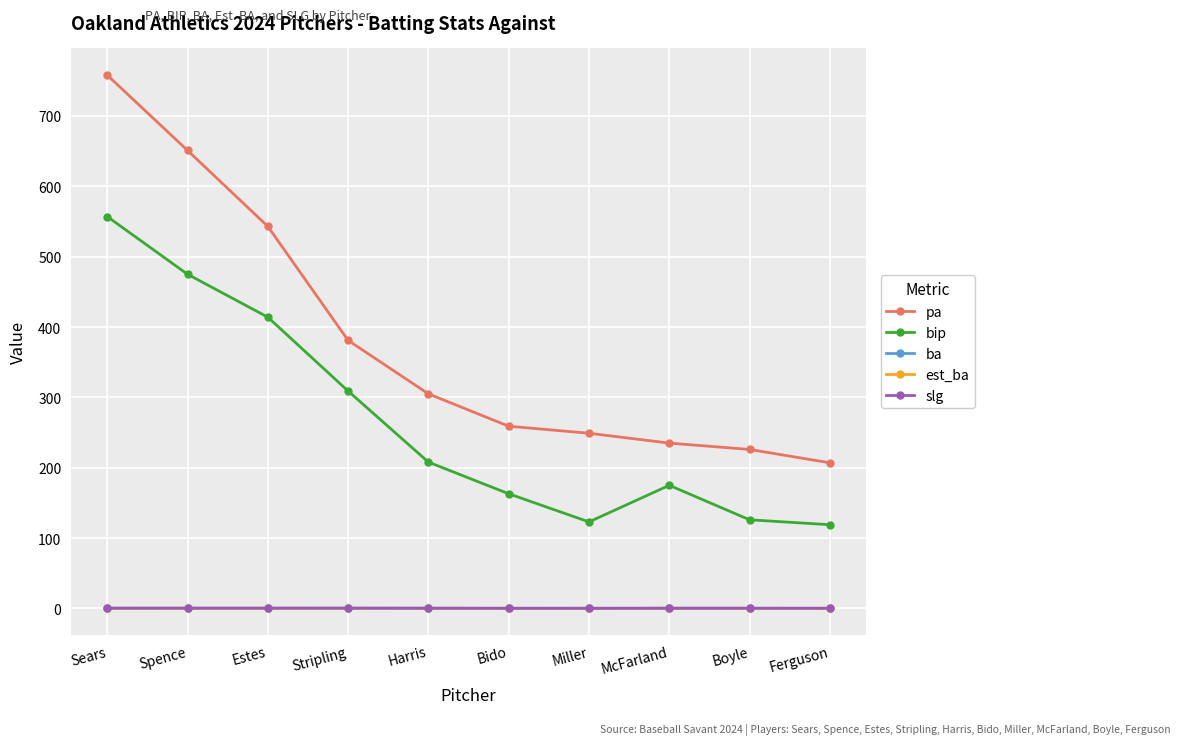

What is the sum of all est_ba values?

2.3